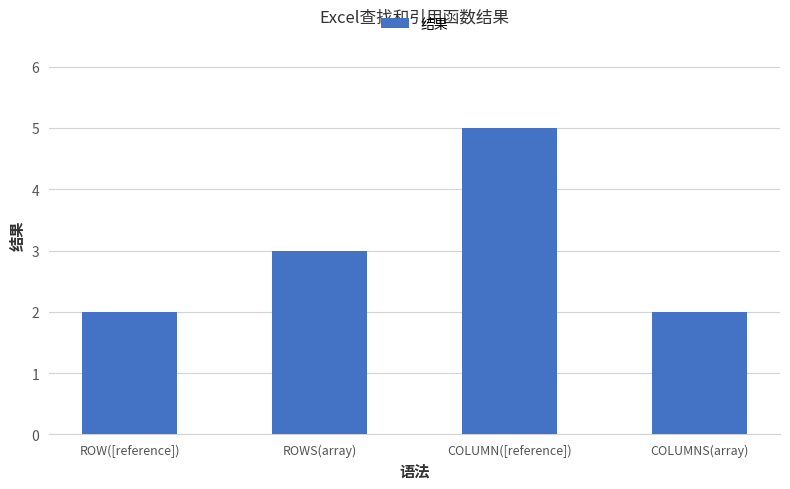

How many categories are shown in the chart?

4